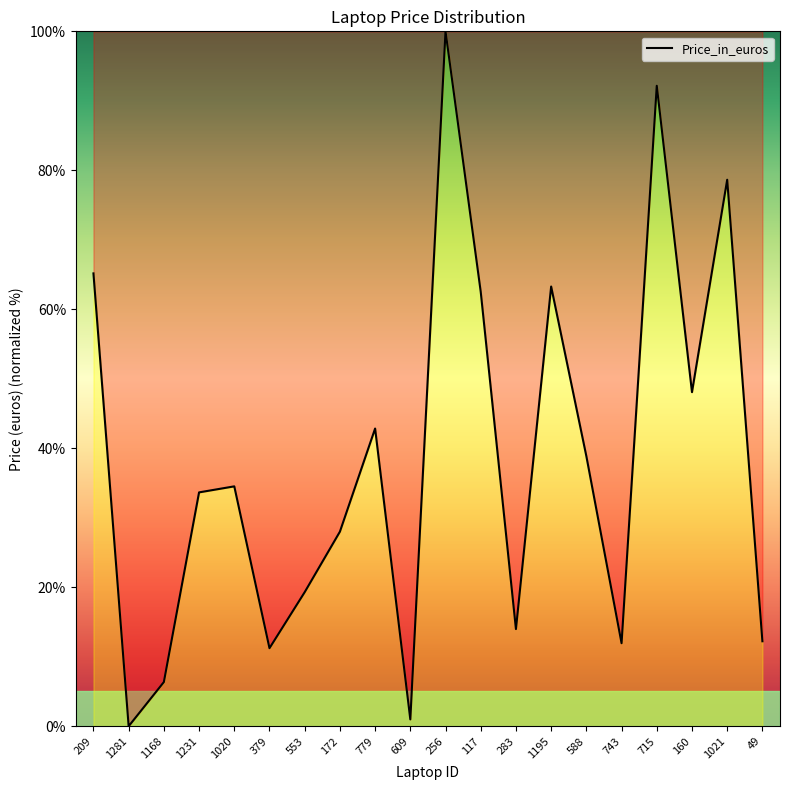

The value at 117 is 62.5. True or false?

True